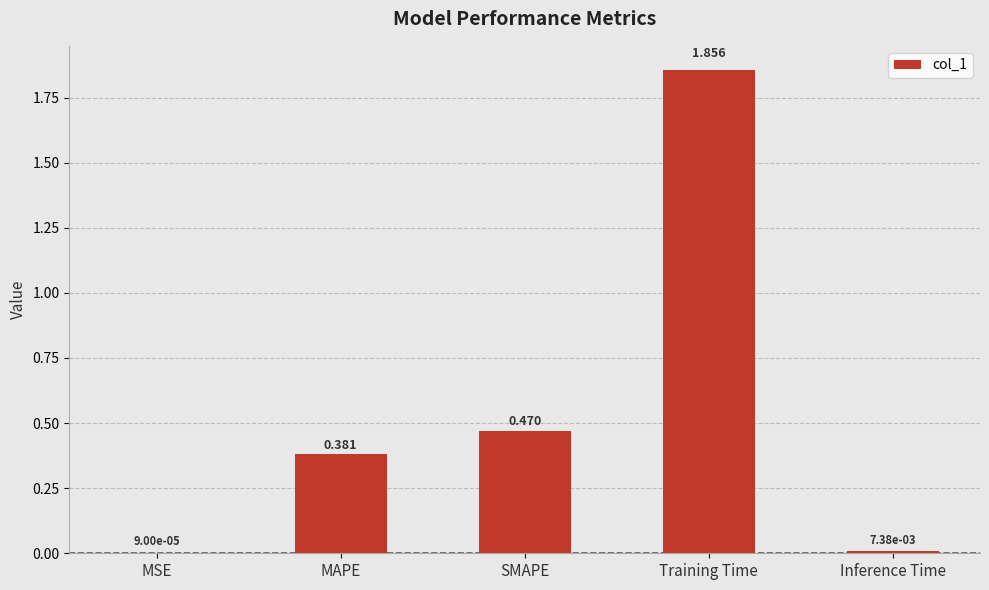

Which category has the highest value across all series?

Training Time